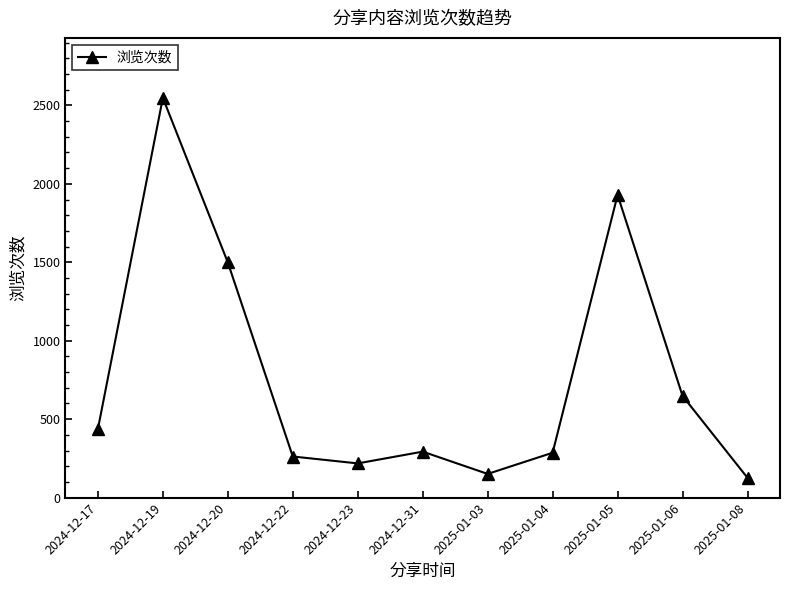

Is this an area chart (filled region under the line)?

No